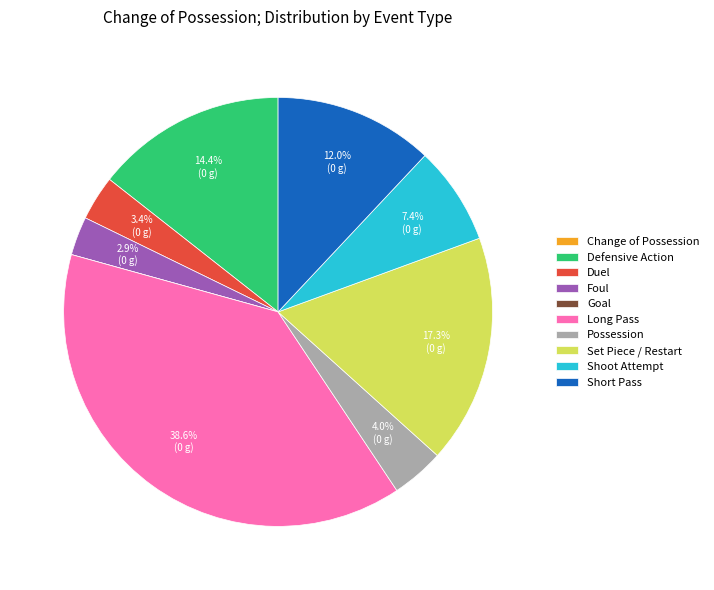

To the nearest percent, what is the average slice percentage?

10%